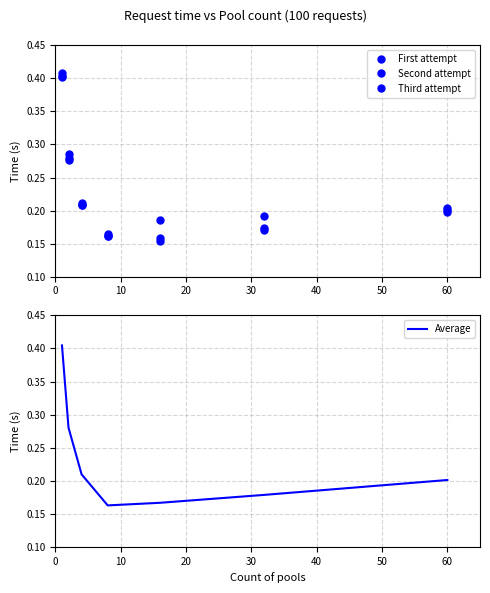

What value does the Third attempt series have at 50?

0.2